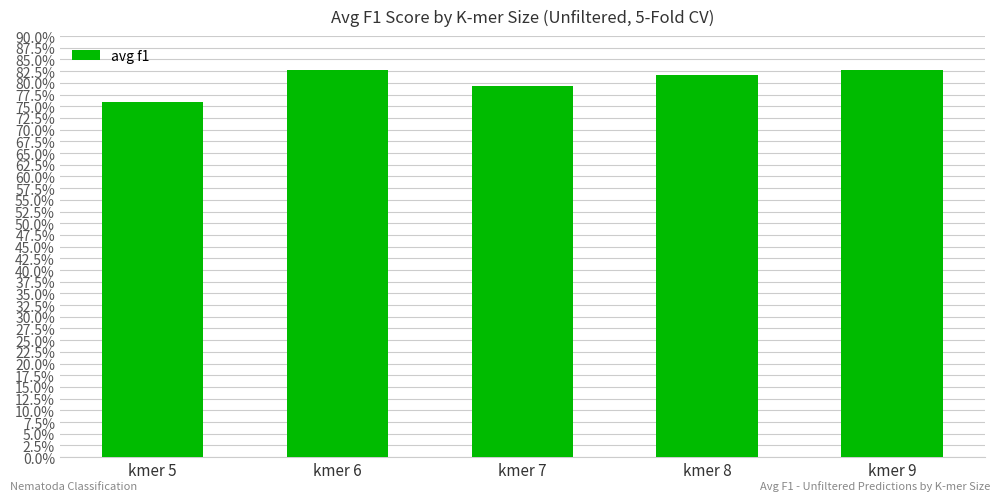

Reading right to left, what are all the values shown in this chart?

0.8	0.8	0.8	0.8	0.8